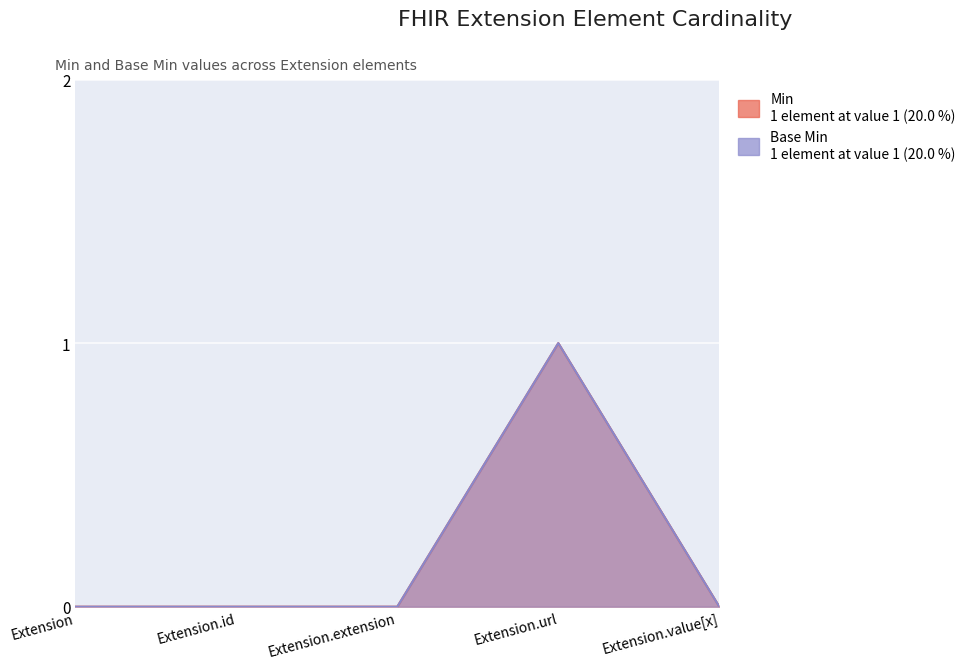

True or false: Min and Base Min cross at least once.

False